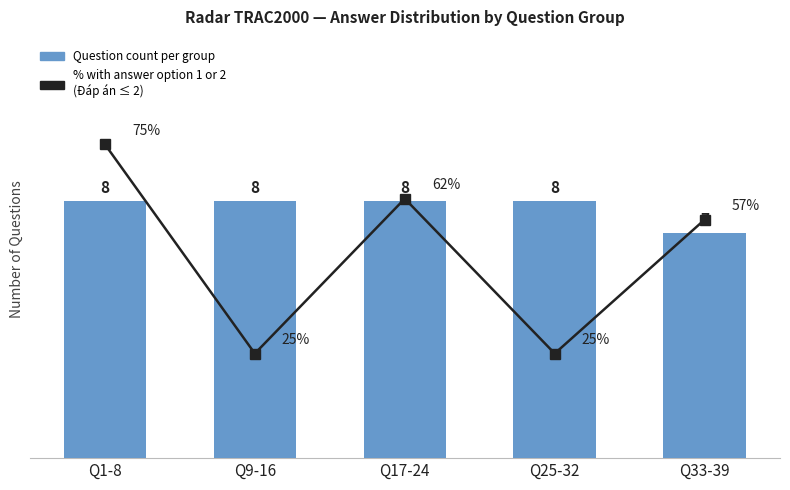

Does the chart contain stacked bars?

No